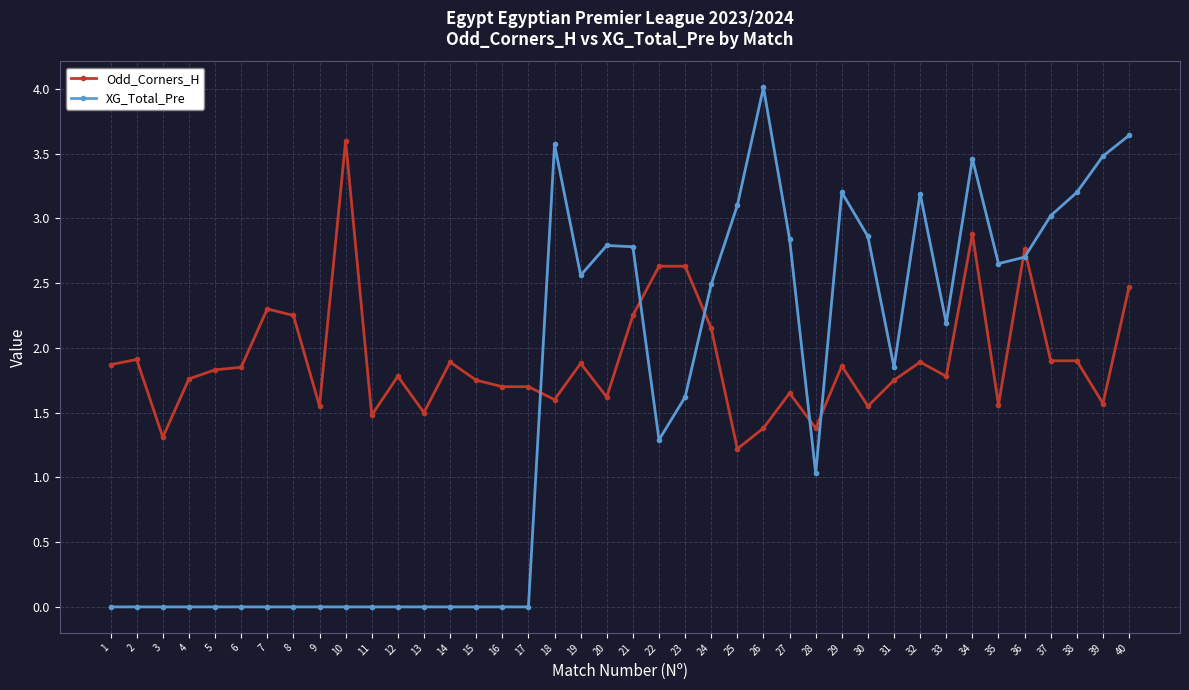

Which category has the highest value across all series?

26